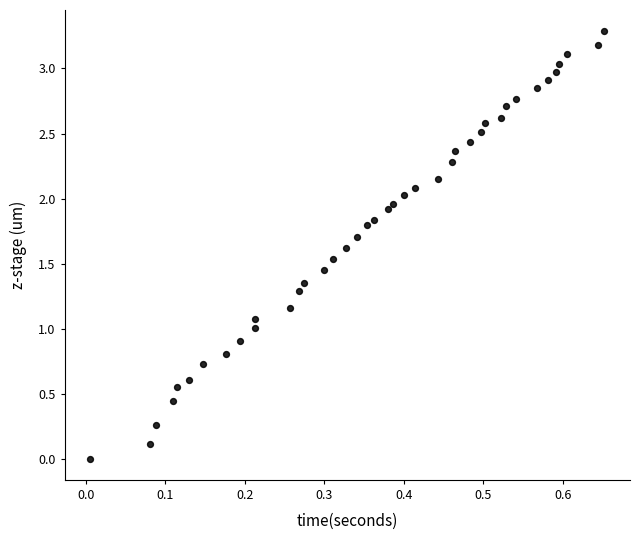

How many data points are displayed?

40